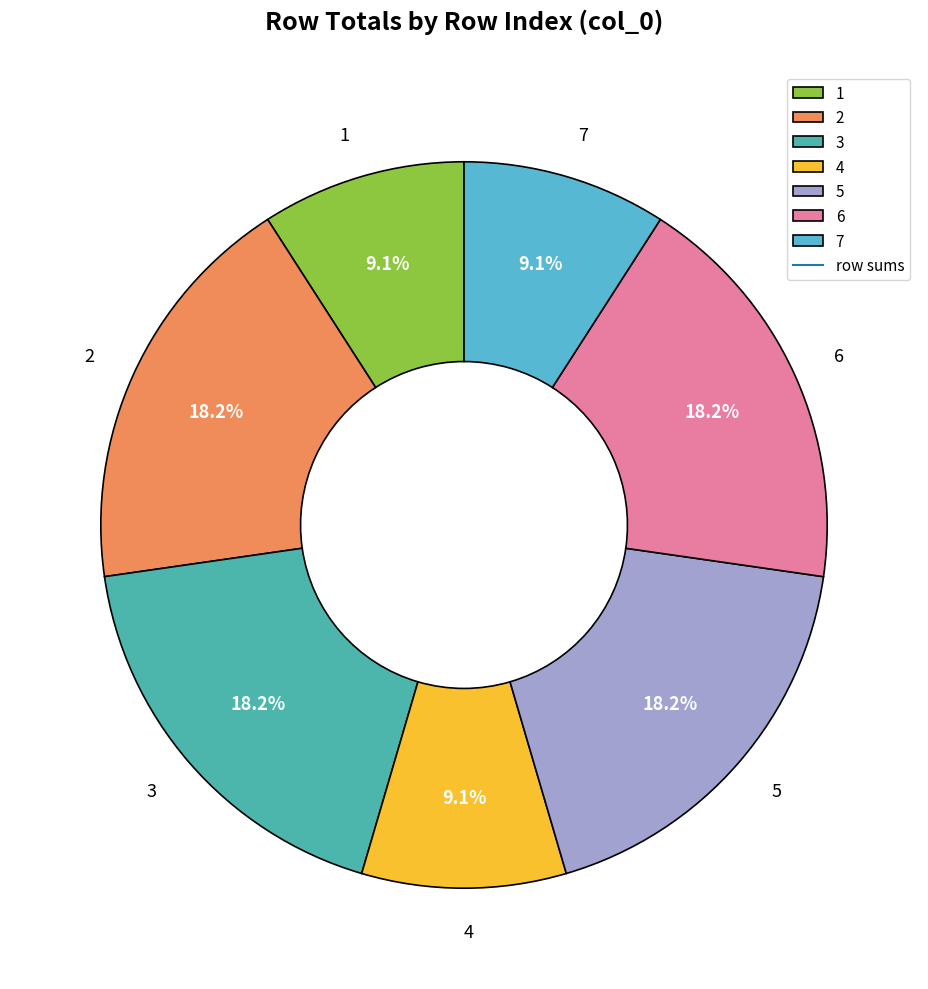

Is there any slice that represents more than half of the pie?

No